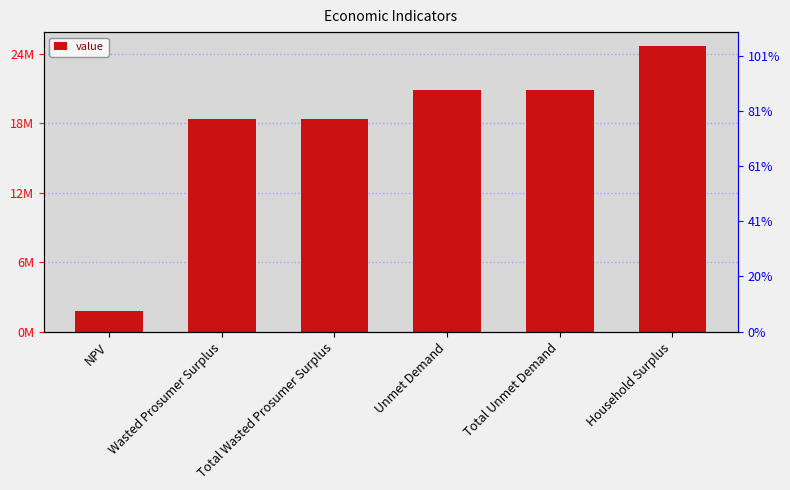

The chart shows a value of 18348722.6 at Total Wasted Prosumer Surplus. True or false?

True